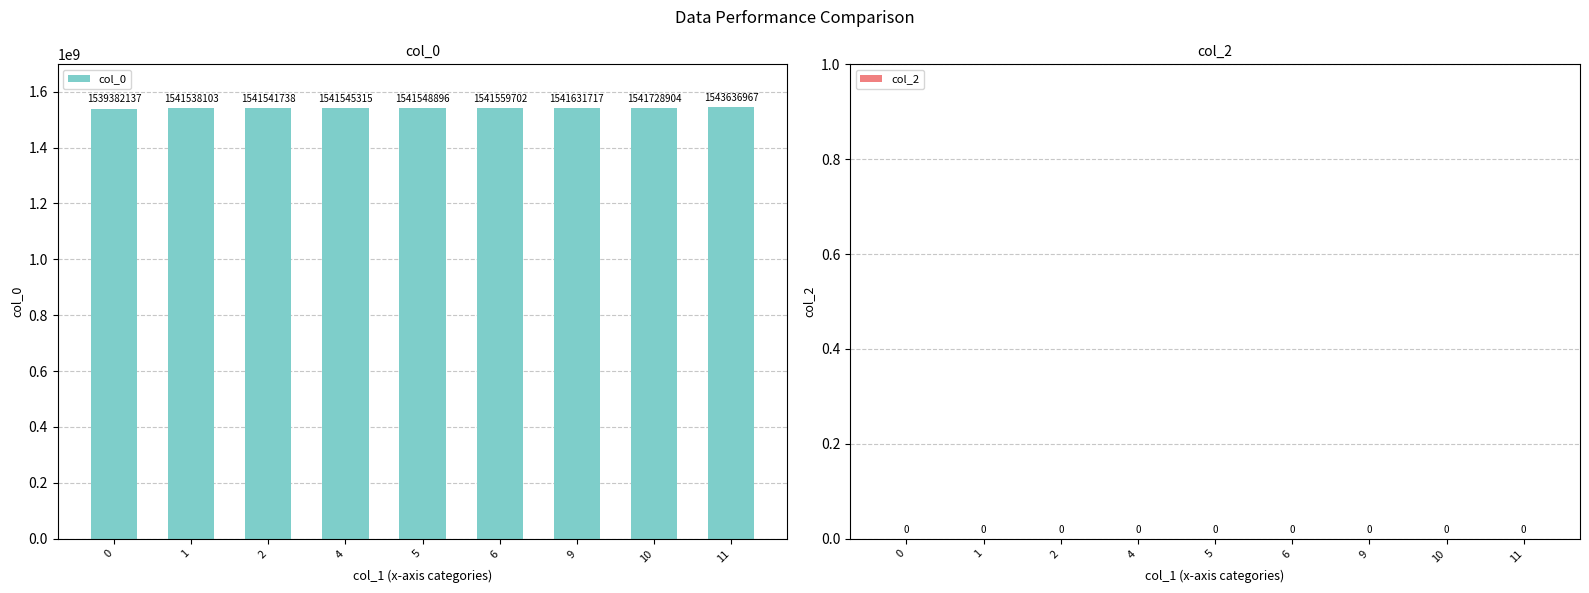

Rank the categories by value from highest to lowest.

11, 10, 9, 6, 5, 4, 2, 1, 0